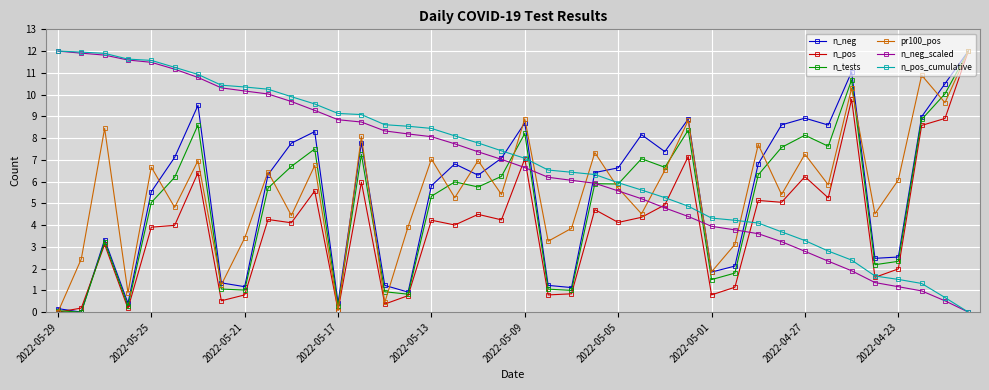

How many lines are shown in the chart?

6